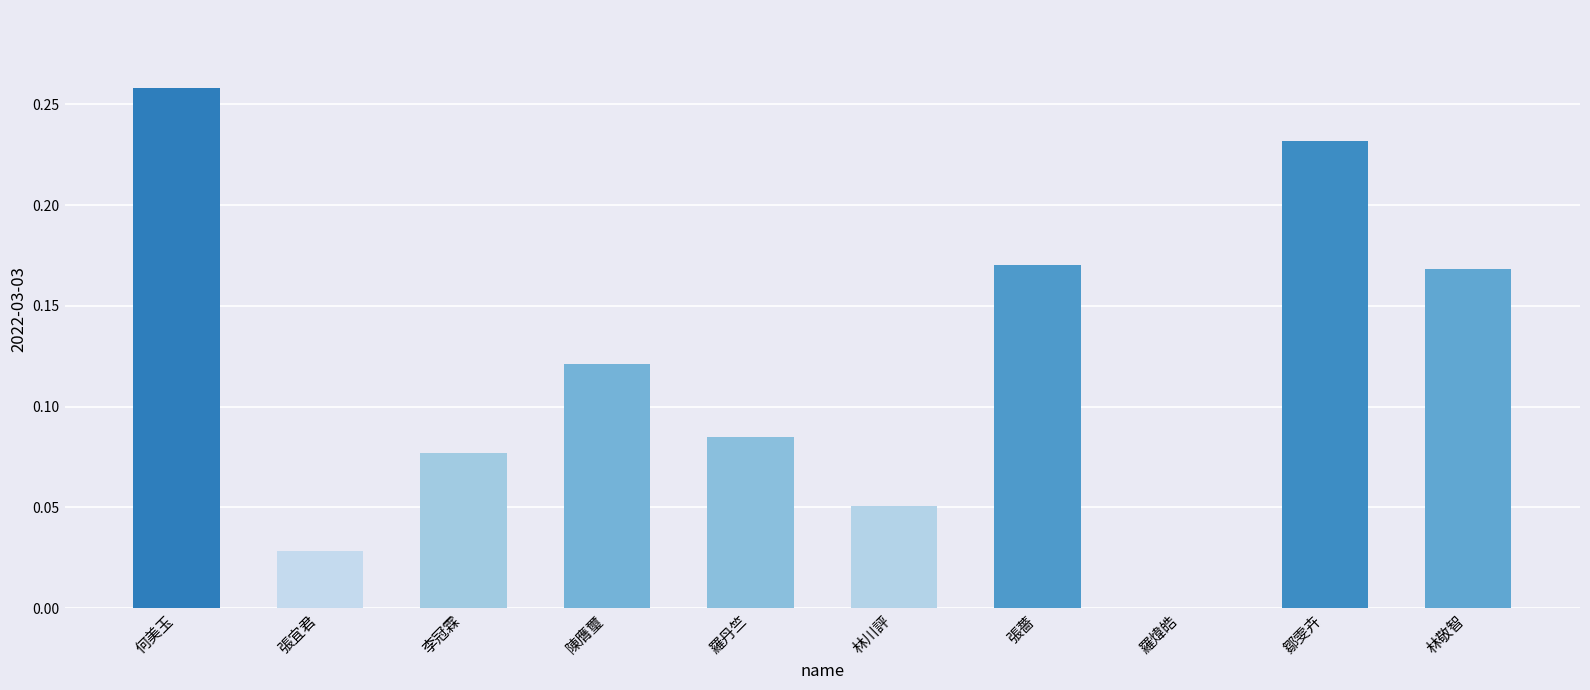

What is the sum of all values?

1.2